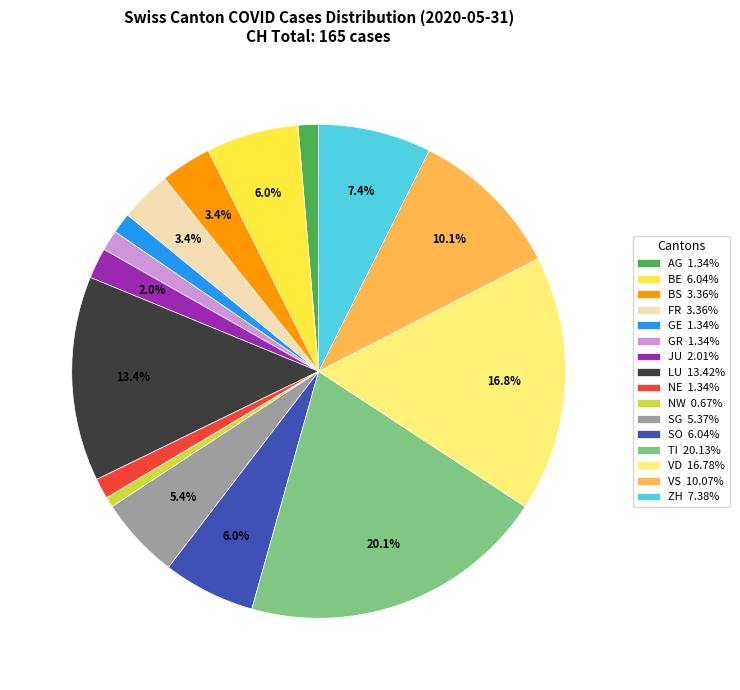

What portion of the pie excludes BS 3.36%?

96.6%